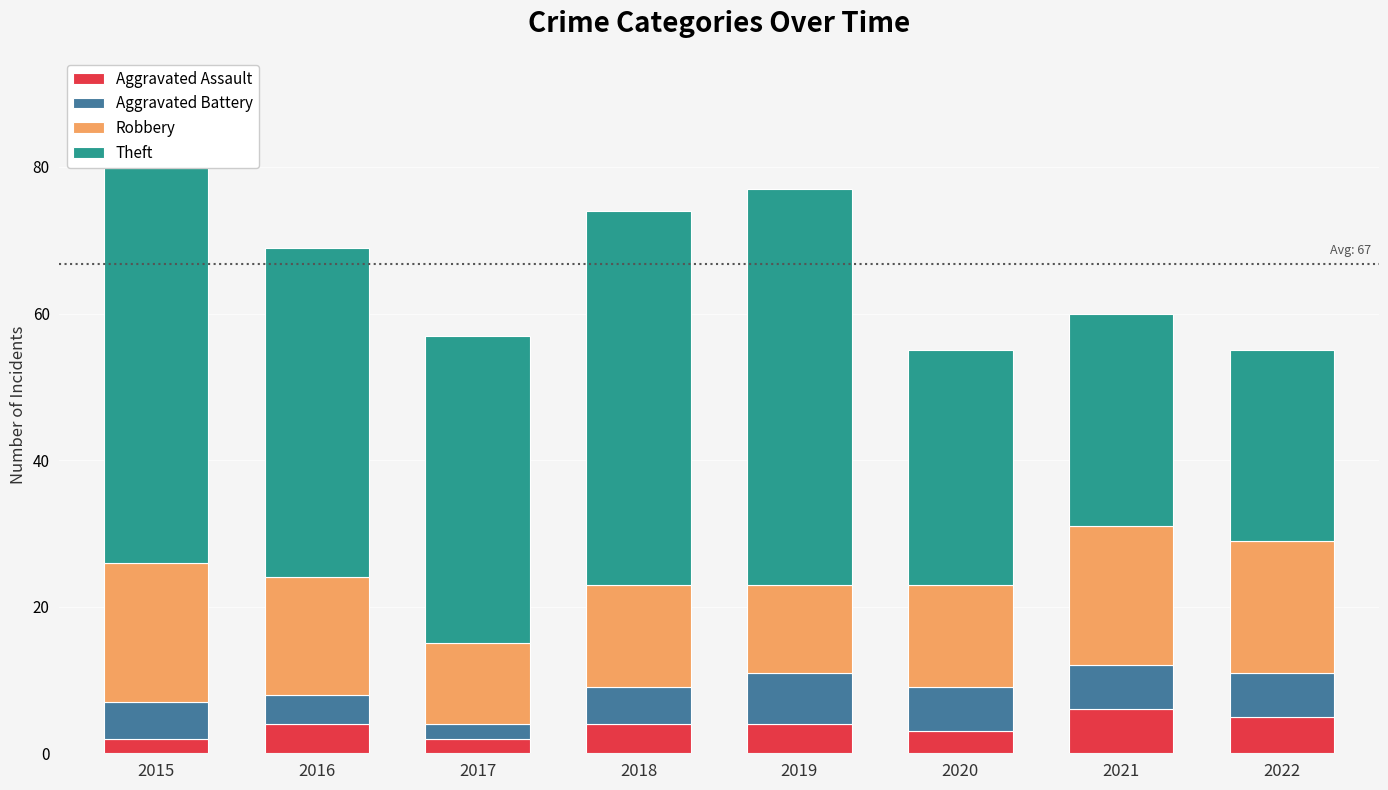

Is it true that Aggravated Assault equals 1 at 2021?

False